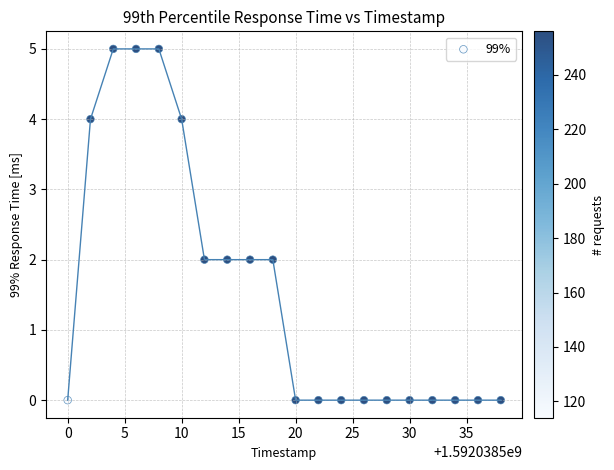

What is the range of X values (max minus min)?

38